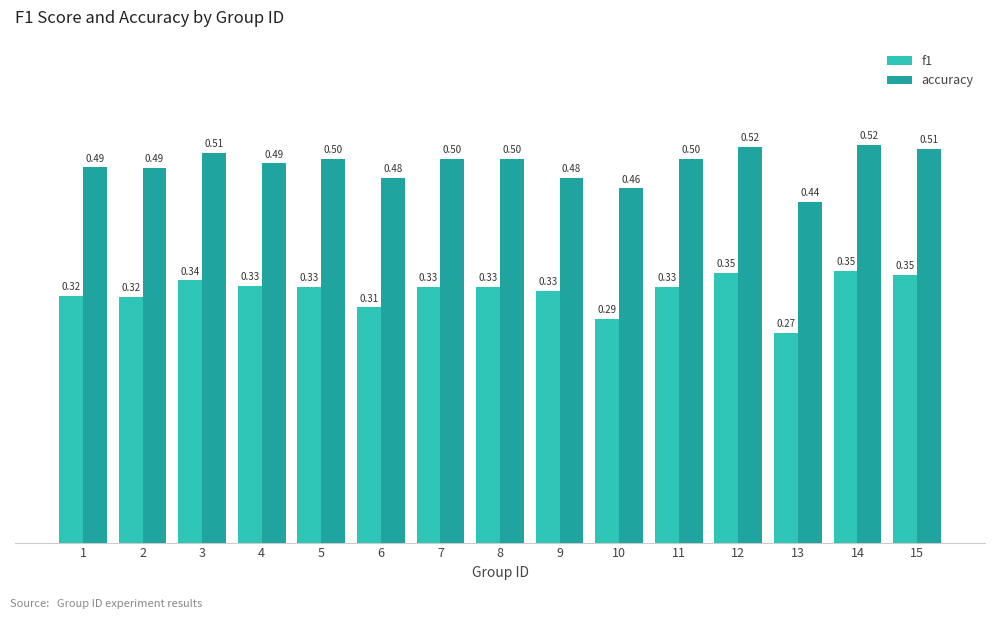

Is it true that accuracy equals 0.3 at 8?

False